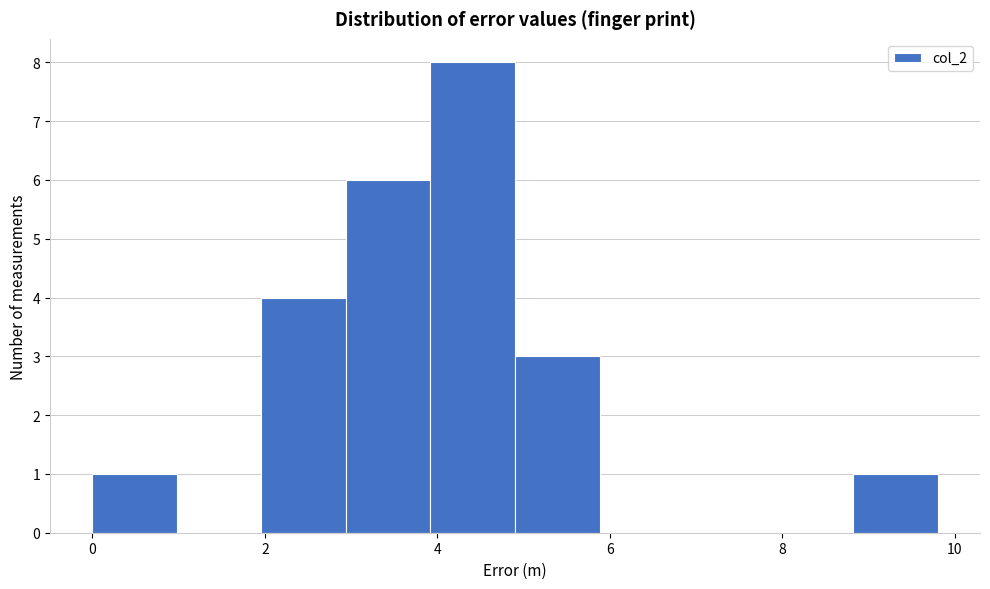

Over which range of the x-axis is the bar tallest?

3.92 to 4.90